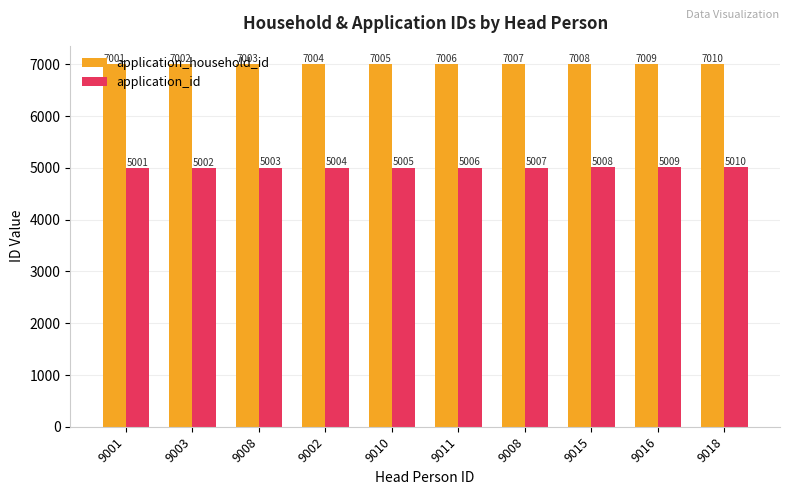

True or false: application_id has a value of 6705 at 9018.

False